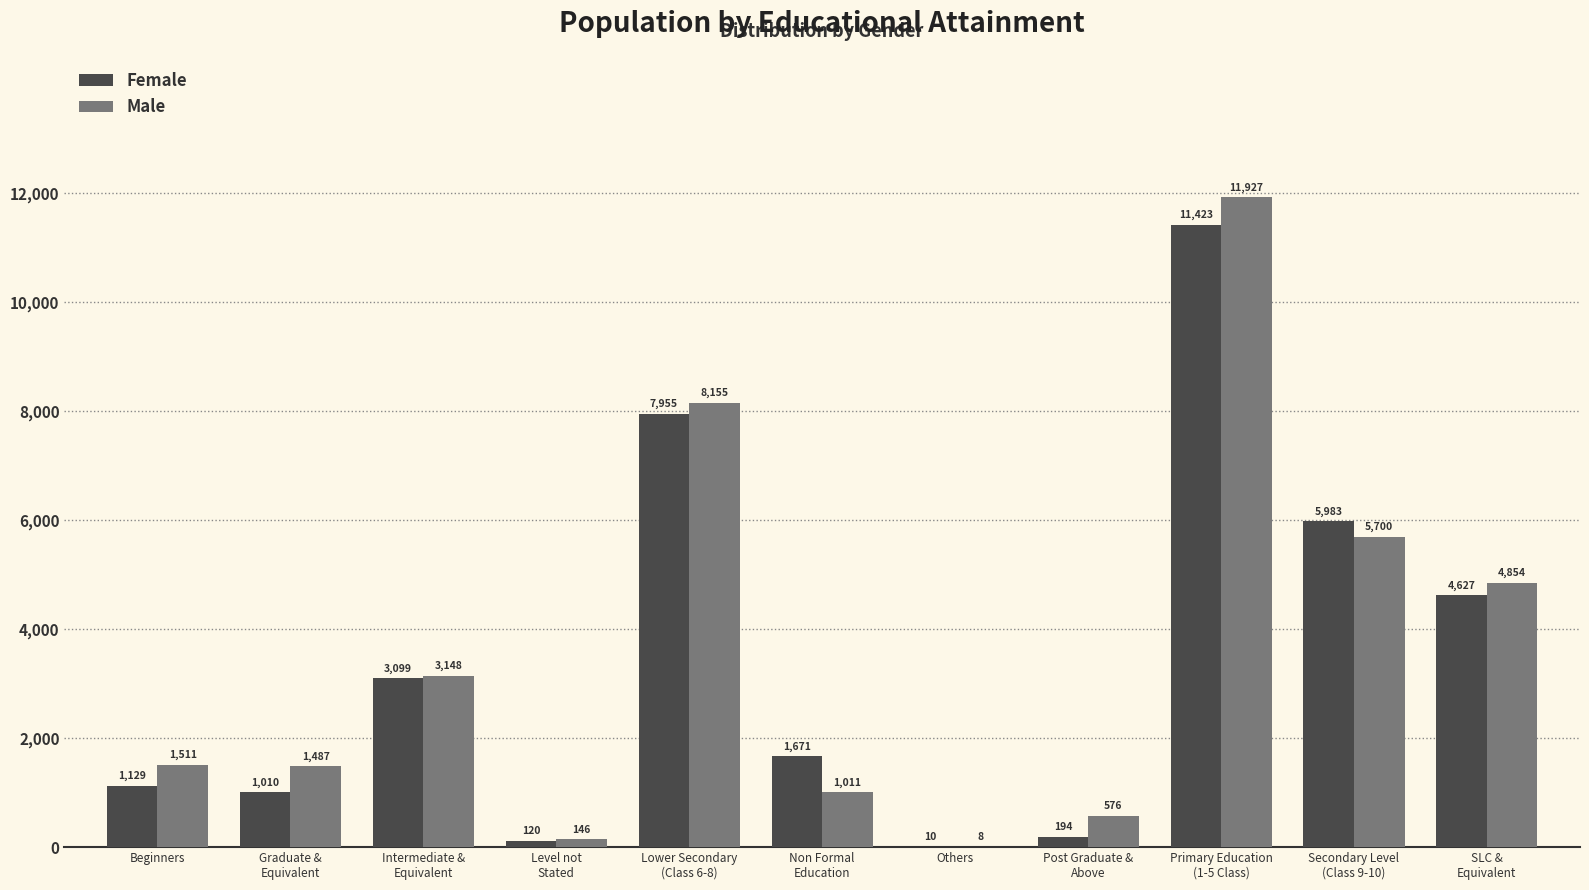

Reading left to right, transcribe all the data shown in this chart.

Female: Beginners=1129	Graduate &
Equivalent=1010	Intermediate &
Equivalent=3099	Level not
Stated=120	Lower Secondary
(Class 6-8)=7955	Non Formal
Education=1671	Others=10	Post Graduate &
Above=194	Primary Education
(1-5 Class)=11423	Secondary Level
(Class 9-10)=5983	SLC &
Equivalent=4627
Male: Beginners=1511	Graduate &
Equivalent=1487	Intermediate &
Equivalent=3148	Level not
Stated=146	Lower Secondary
(Class 6-8)=8155	Non Formal
Education=1011	Others=8	Post Graduate &
Above=576	Primary Education
(1-5 Class)=11927	Secondary Level
(Class 9-10)=5700	SLC &
Equivalent=4854